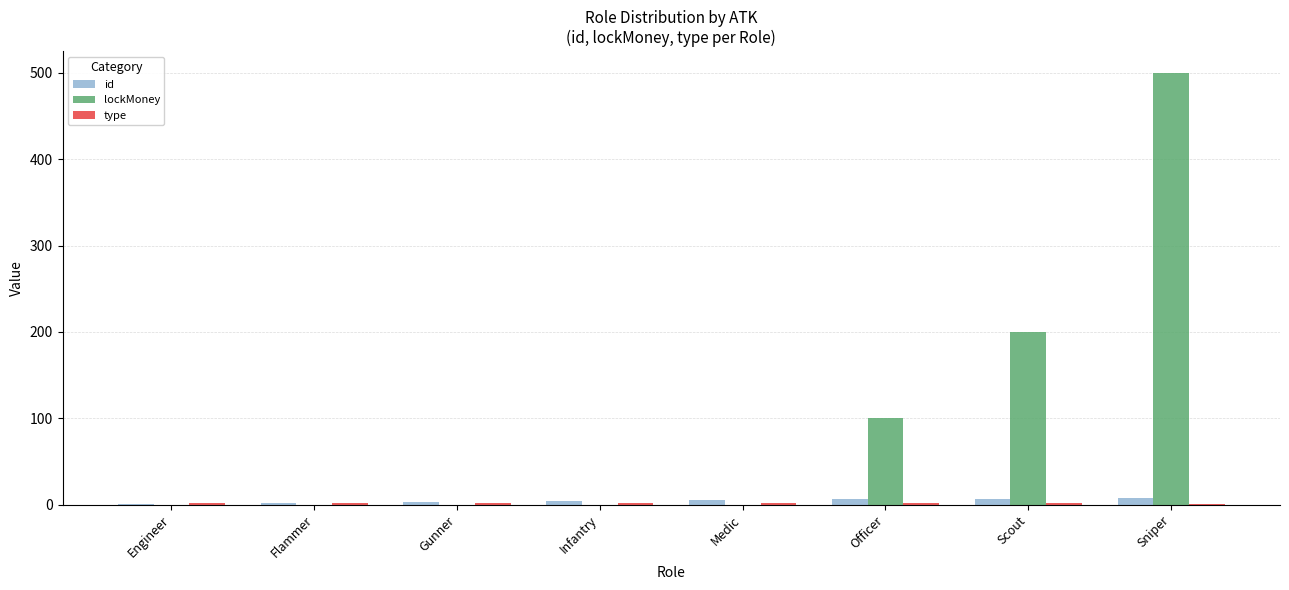

Which series changed the most between Gunner and Sniper?

lockMoney